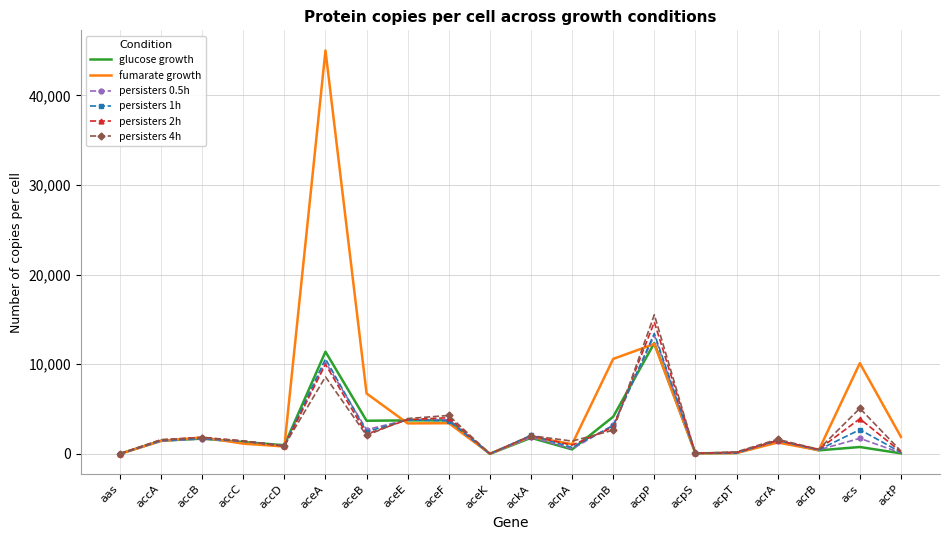

At which label does fumarate growth reach its peak?

aceA